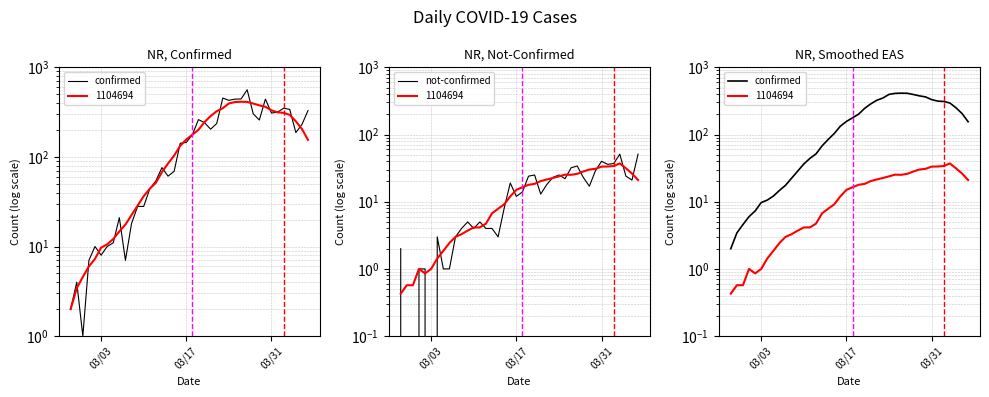

Which series has the largest range (max minus min)?

confirmed